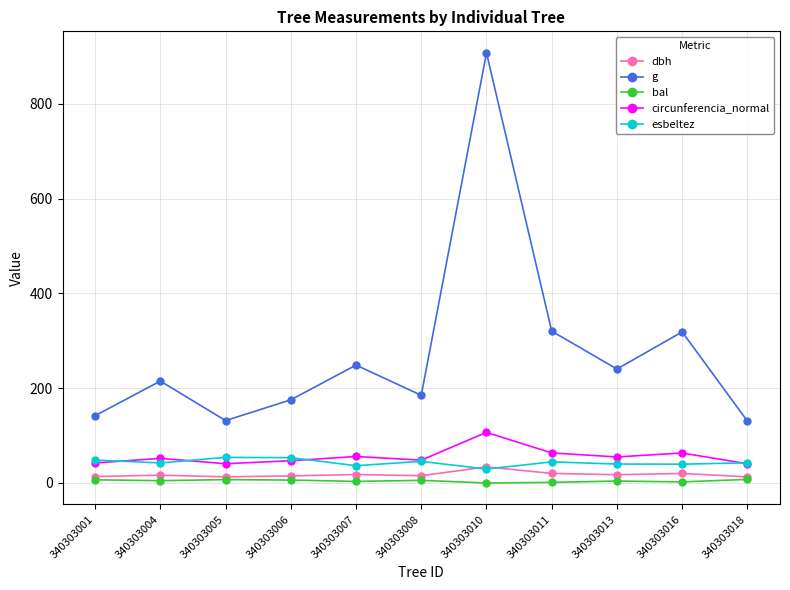

How many values in the circunferencia_normal series are below 51?

5